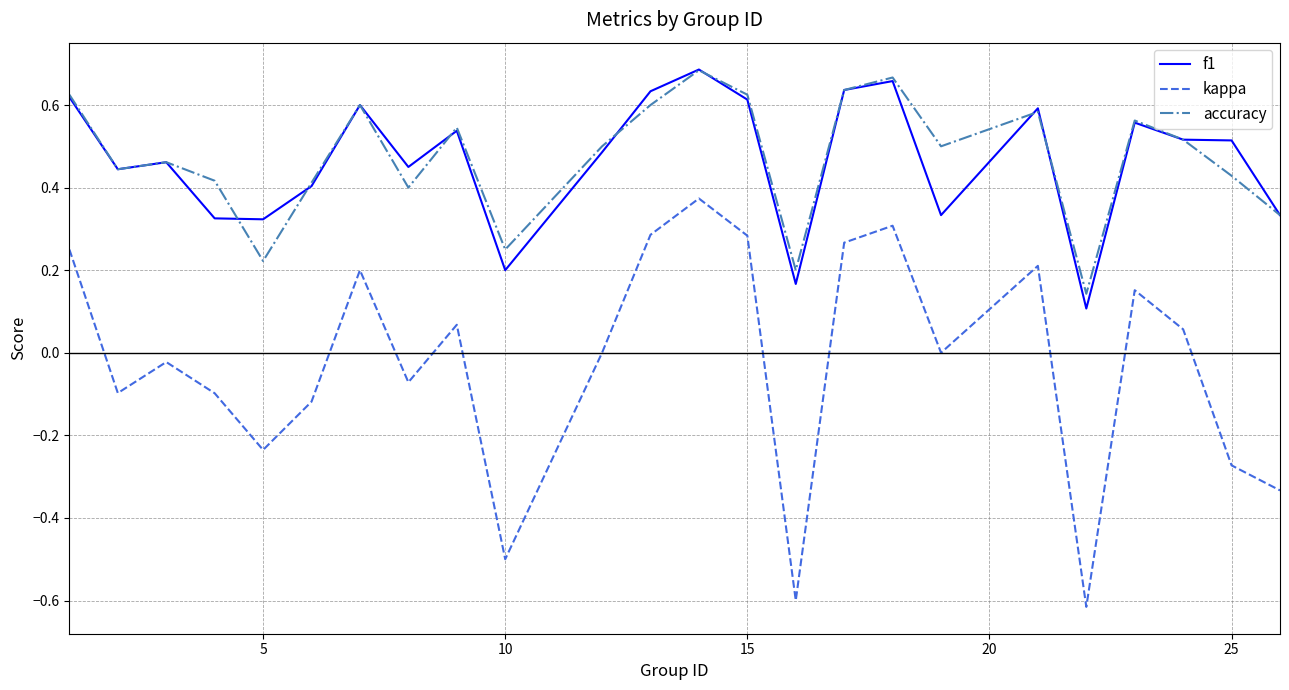

Does the chart have visible grid lines?

Yes